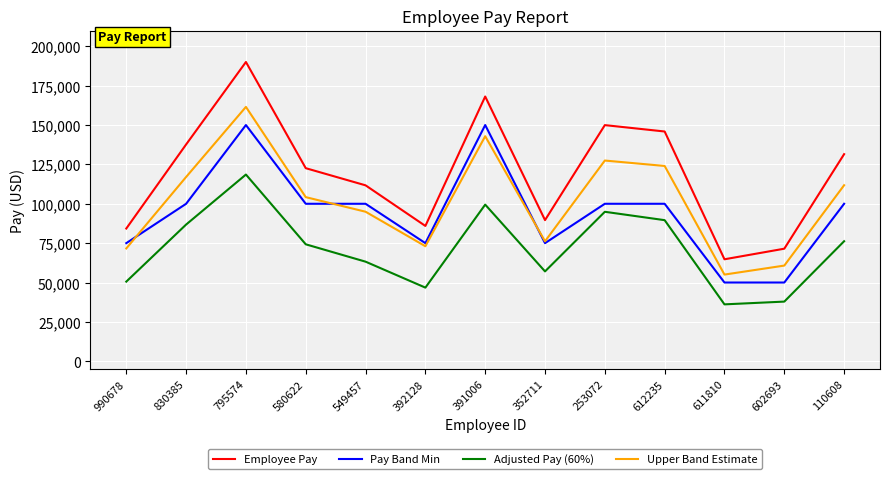

What is the greatest value displayed?

190024